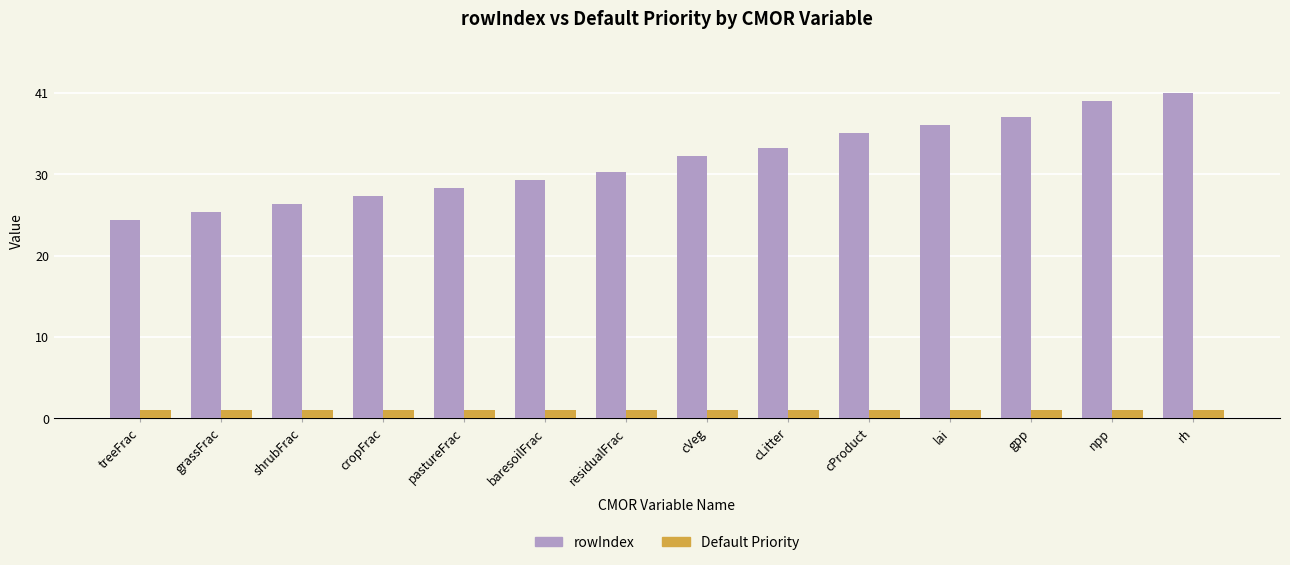

What value does the Default Priority series have at cropFrac?

1